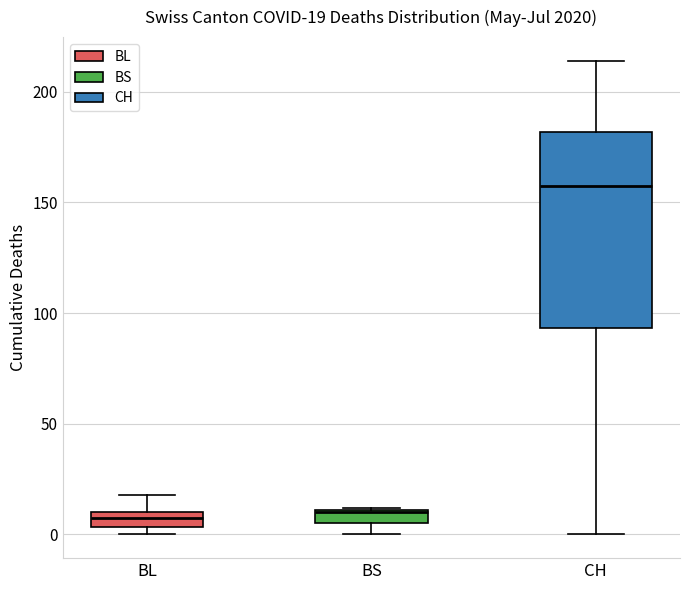

Comparing the boxes themselves (not the whiskers), which one is the tallest?

CH